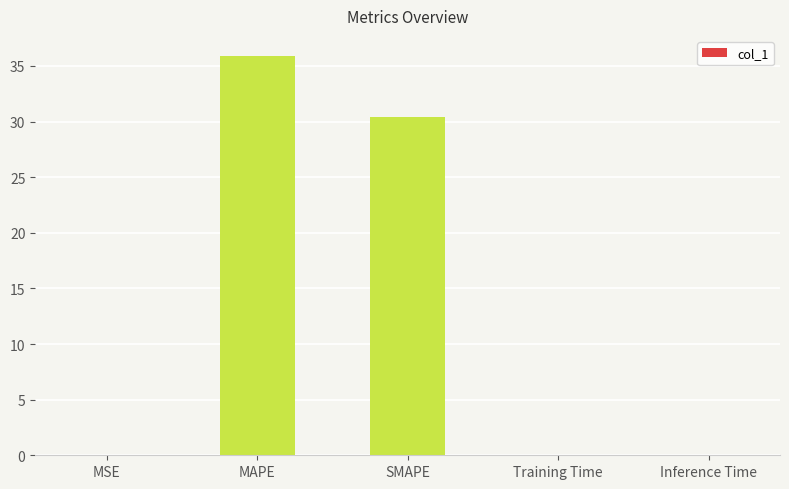

Which has a higher value, MAPE or SMAPE?

MAPE